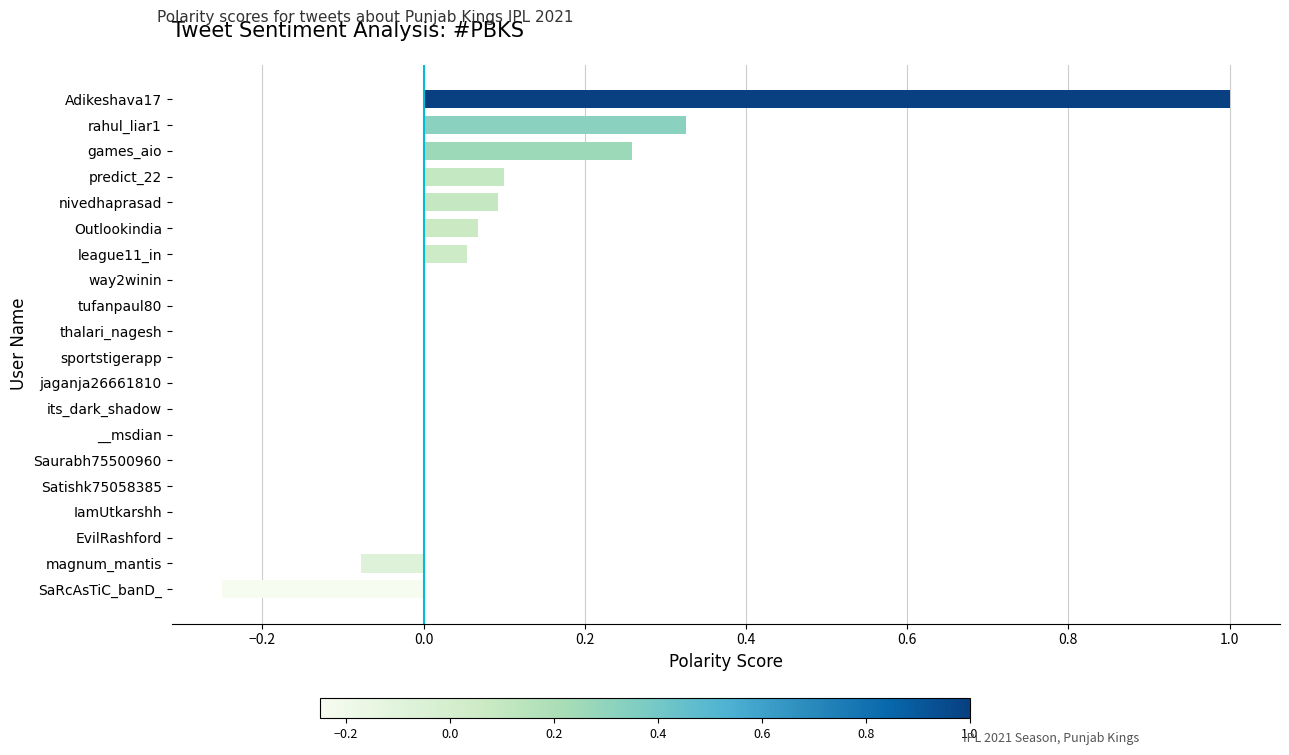

Is it true that the value at thalari_nagesh is -0.6?

False